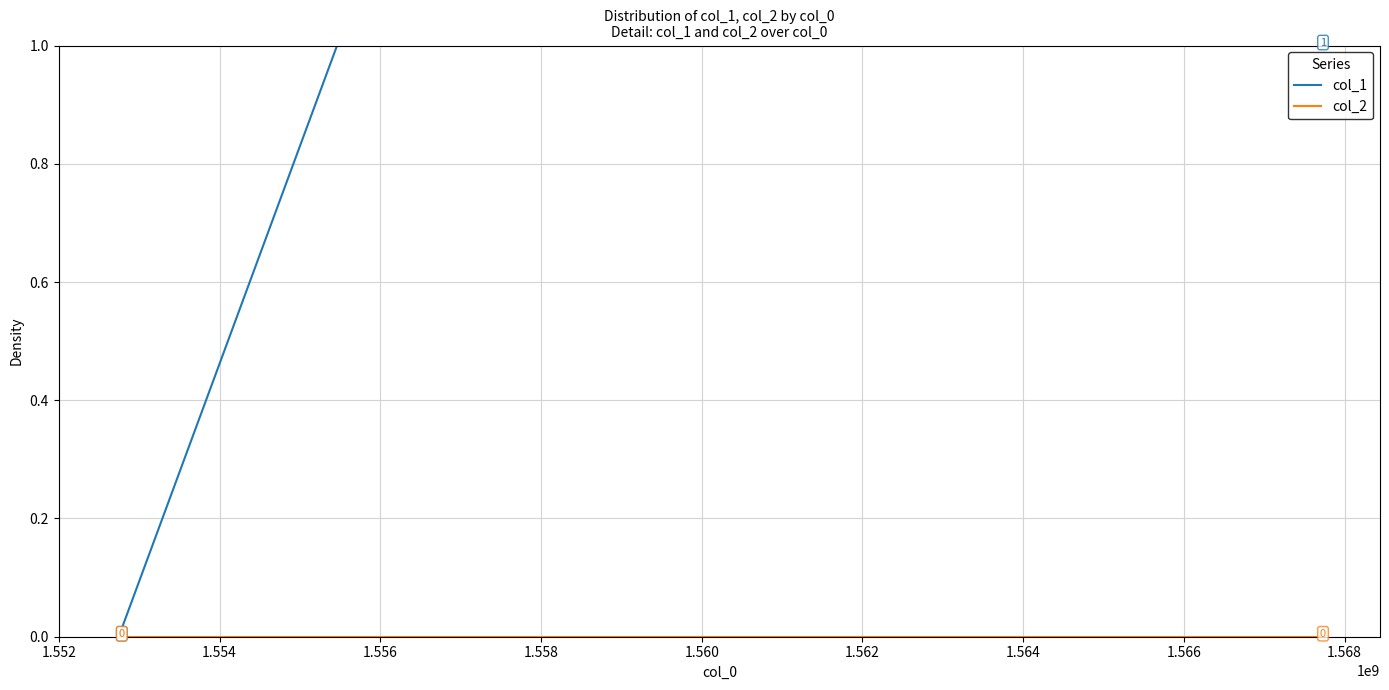

Count the number of data series in this chart.

2